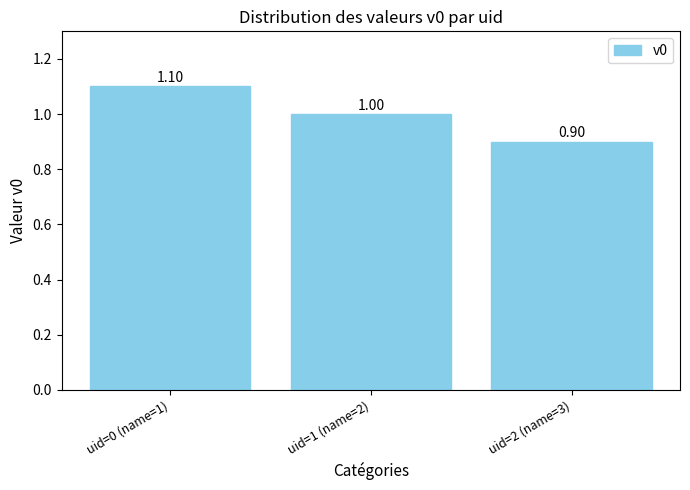

Reading right to left, what are all the values shown in this chart?

uid=2 (name=3)=0.9	uid=1 (name=2)=1.0	uid=0 (name=1)=1.1